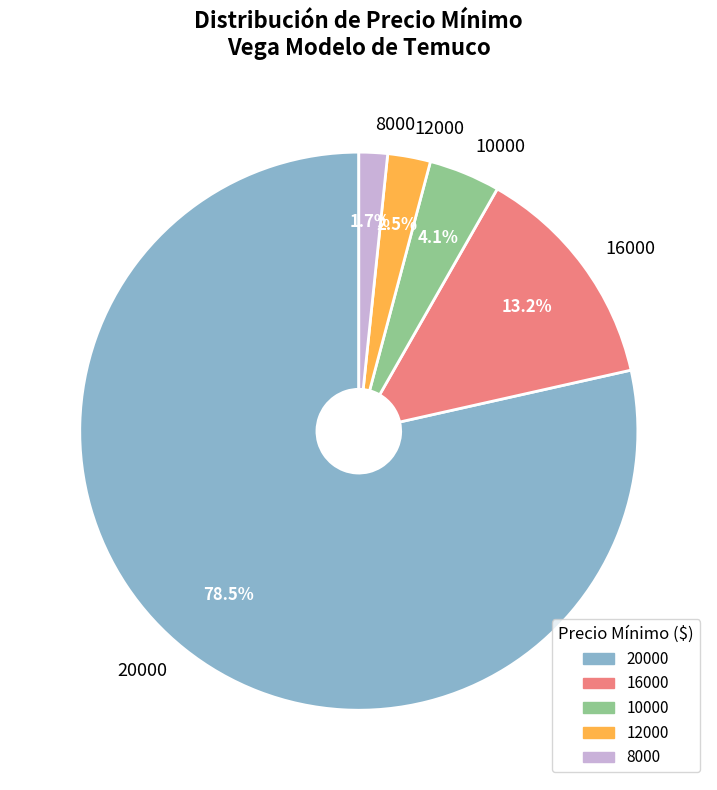

Is there a majority slice in this chart?

Yes